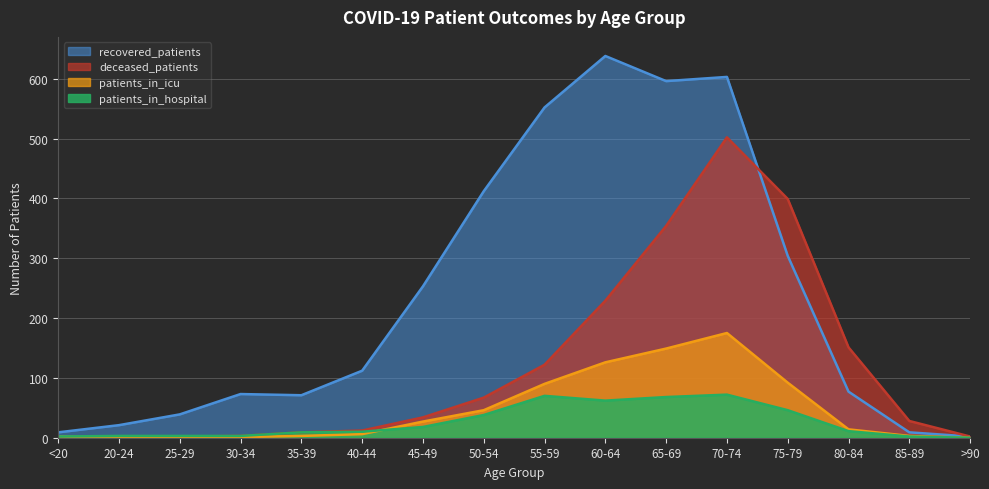

How many distinct data groups are displayed?

4